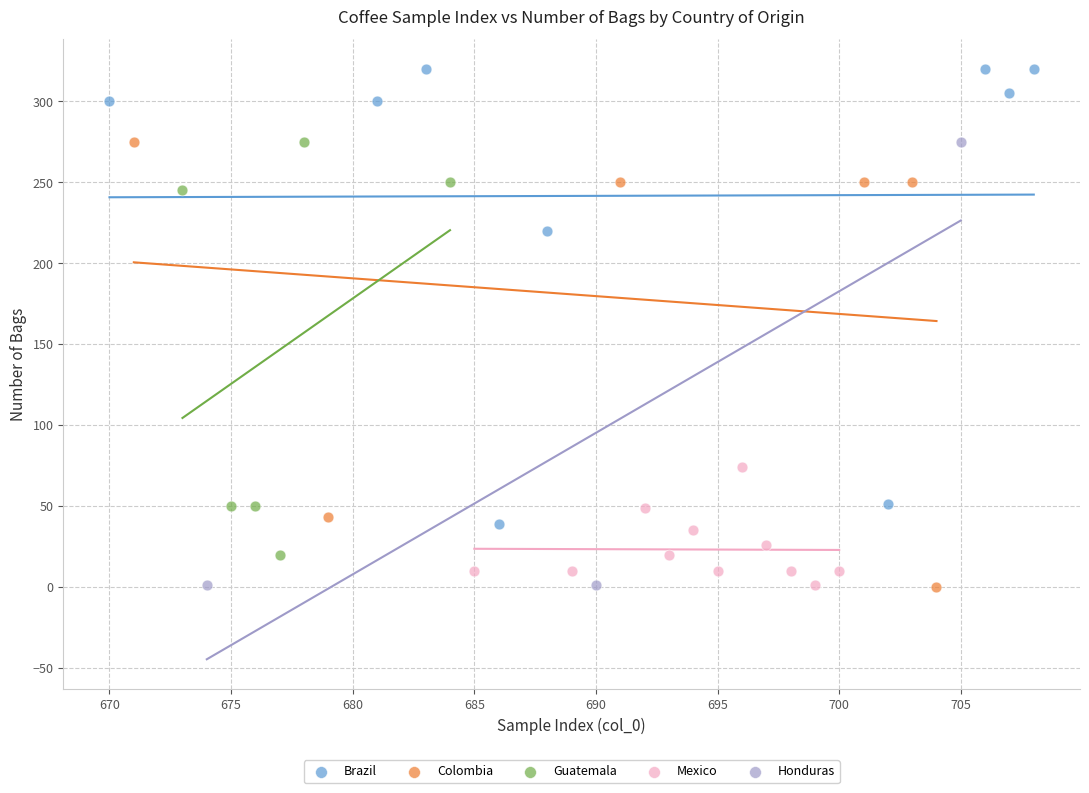

Which series reaches the maximum Y coordinate?

Brazil